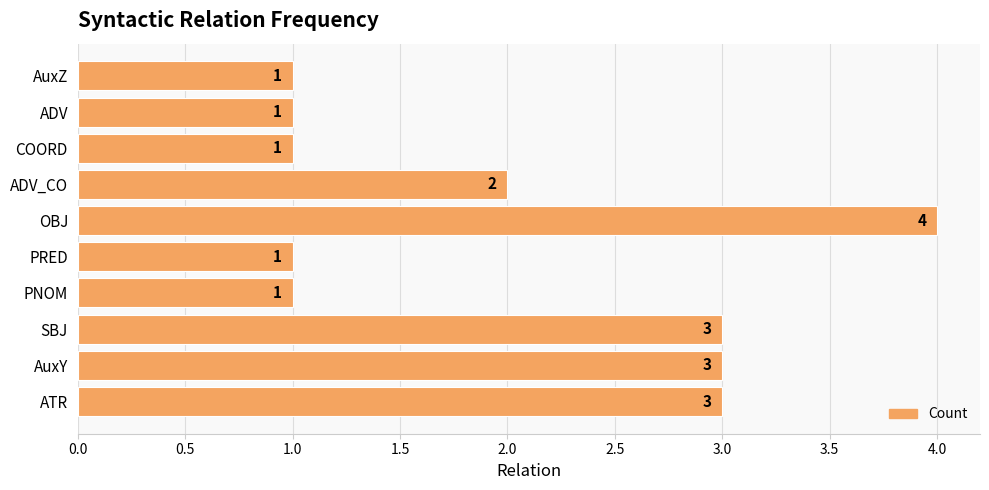

What is the sum of all values?

20